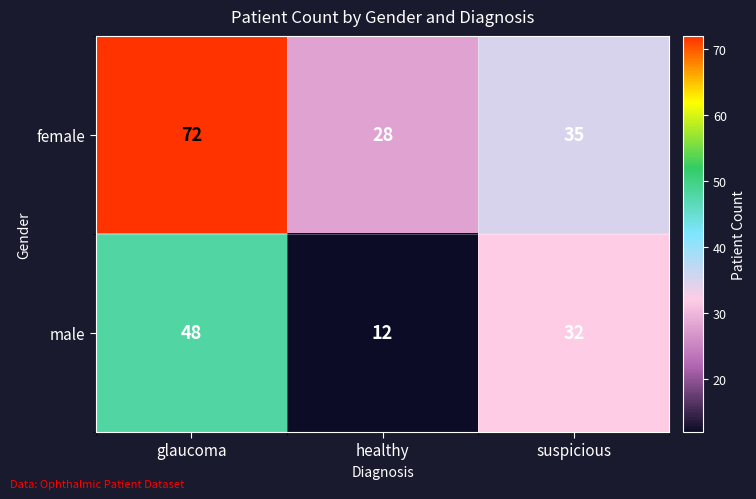

How many data points in male are less than 32?

1